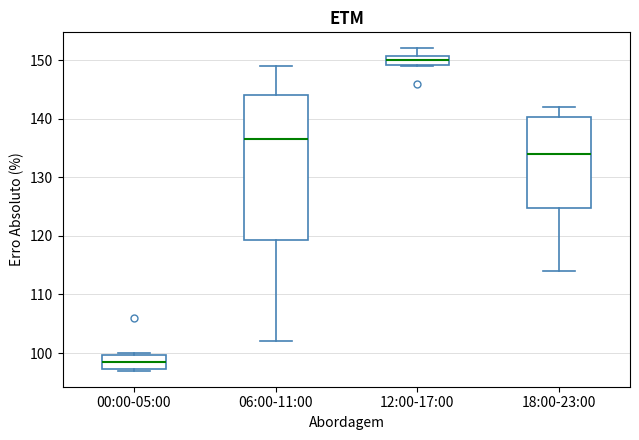

Which box's median line is the highest?

12:00-17:00